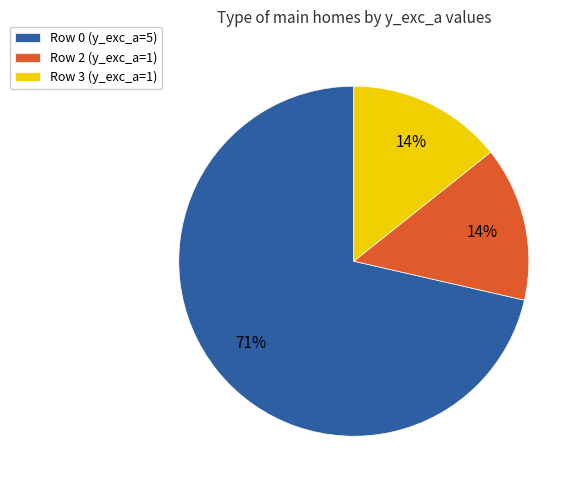

To the nearest percent, what is the average slice percentage?

33%